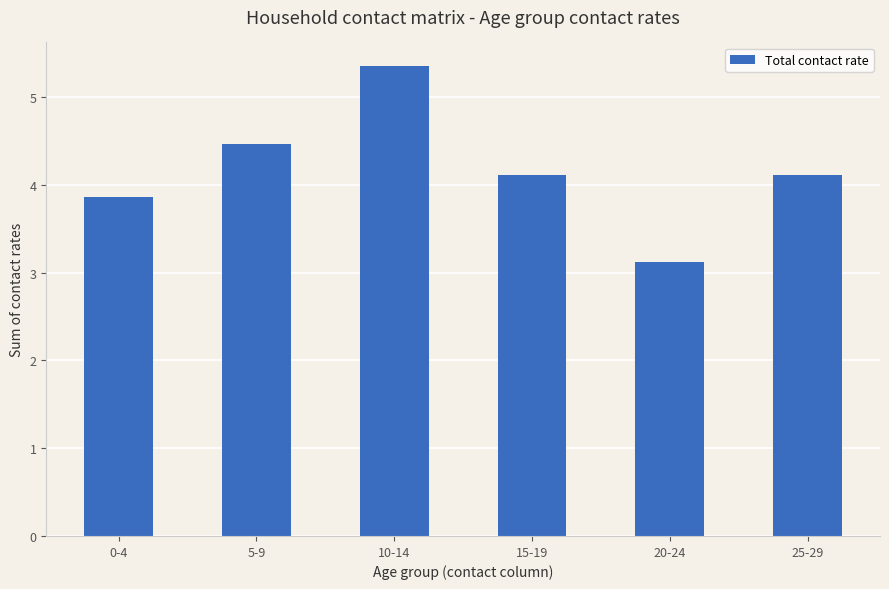

Reading left to right, list all the values displayed in this chart.

0-4=3.9	5-9=4.5	10-14=5.4	15-19=4.1	20-24=3.1	25-29=4.1